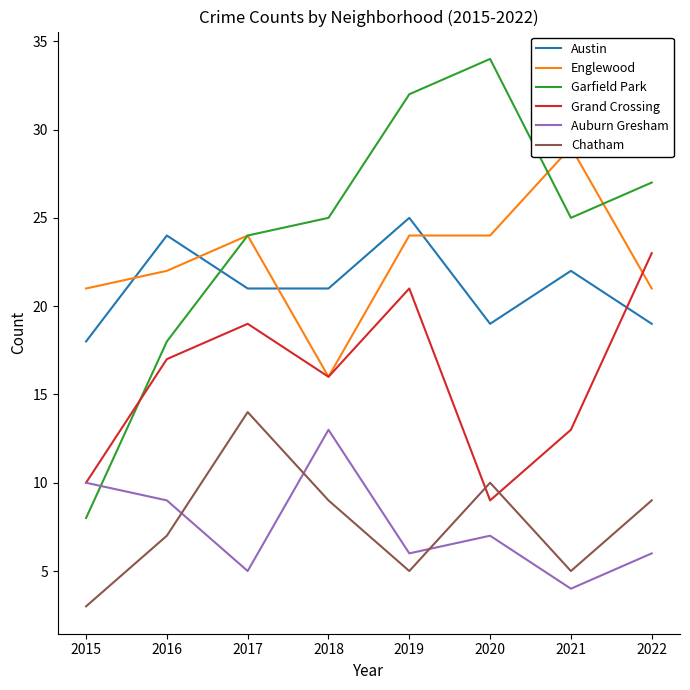

In Austin, how many points are higher than both neighbors (excluding endpoints)?

3